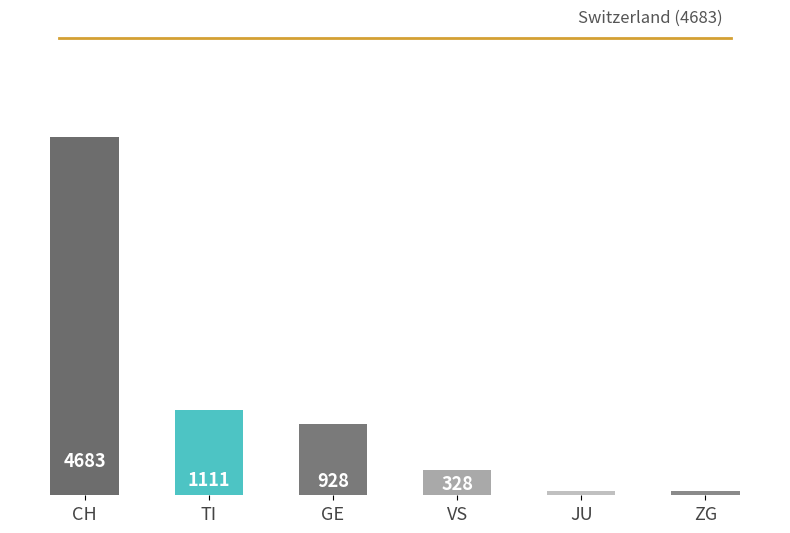

Between GE and CH, which is larger?

CH